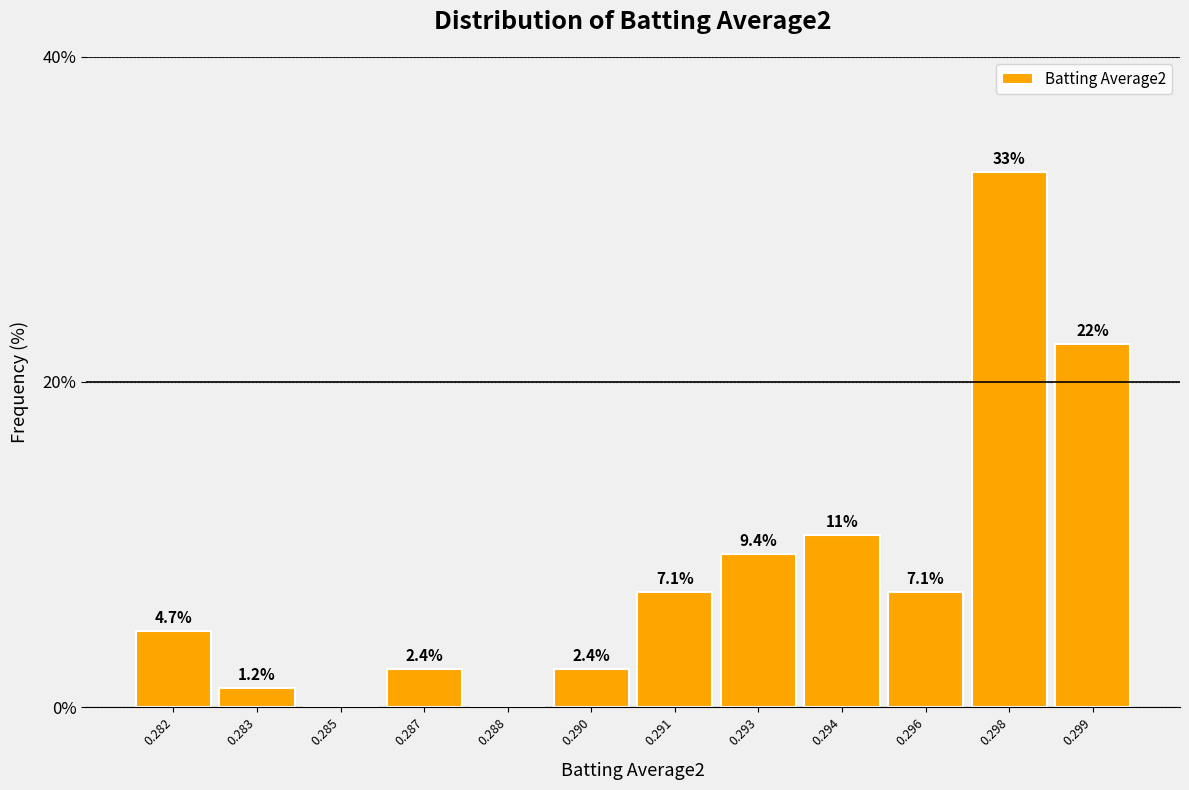

Reading left to right, transcribe all the data shown in this chart.

0.282=4.7	0.283=1.2	0.285=0.0	0.287=2.4	0.288=0.0	0.290=2.4	0.291=7.1	0.293=9.4	0.294=10.6	0.296=7.1	0.298=32.9	0.299=22.4